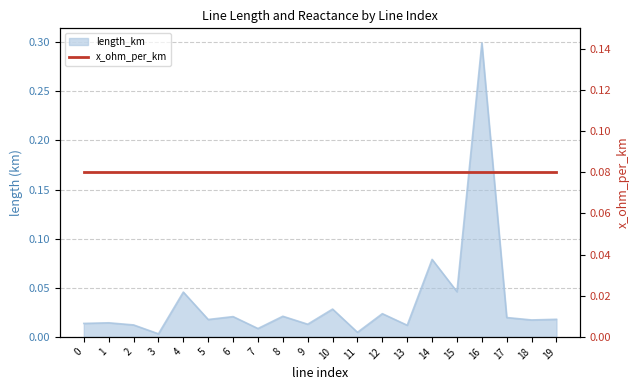

Reading left to right, what are all the values shown in this chart?

0=0.0	1=0.0	2=0.0	3=0.0	4=0.0	5=0.0	6=0.0	7=0.0	8=0.0	9=0.0	10=0.0	11=0.0	12=0.0	13=0.0	14=0.1	15=0.0	16=0.3	17=0.0	18=0.0	19=0.0